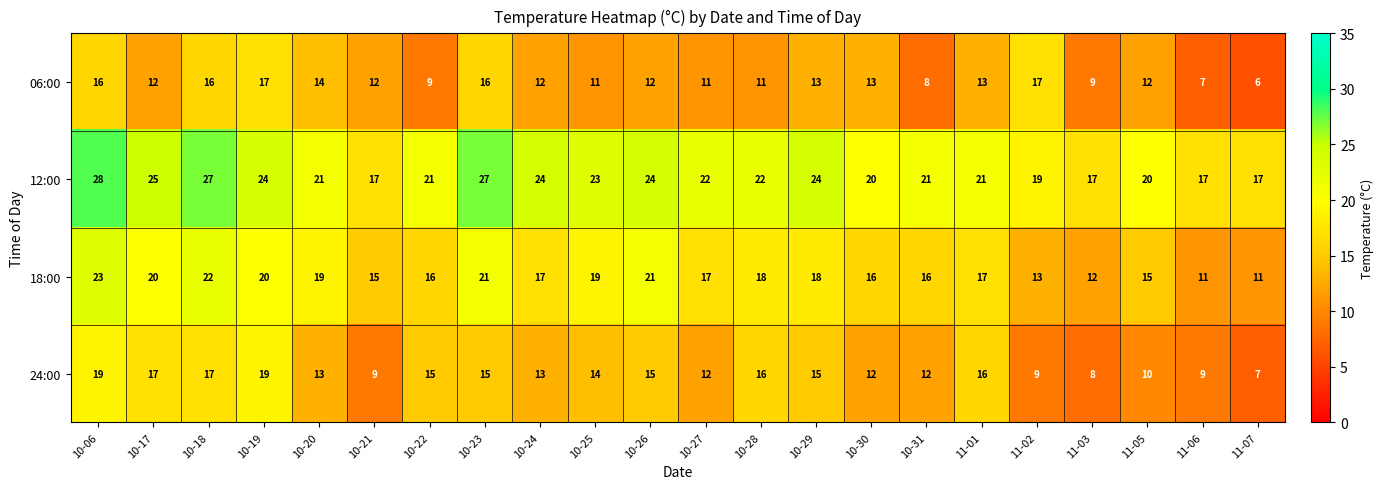

What is the total value across all series at 10-25?

67